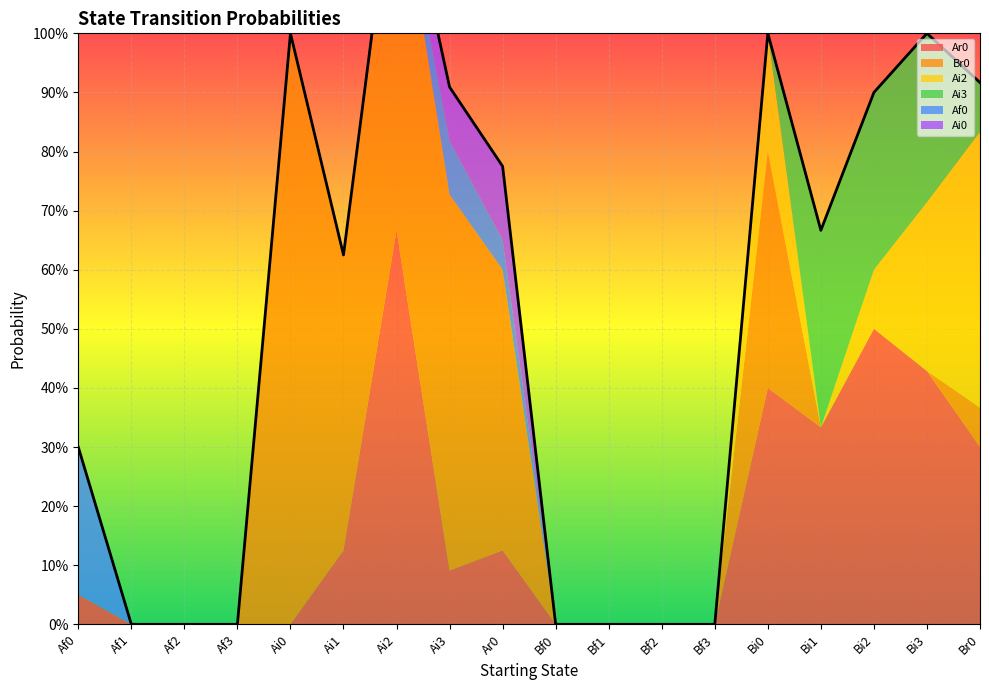

The Af0 series shows 0.0 at Bi1. True or false?

True